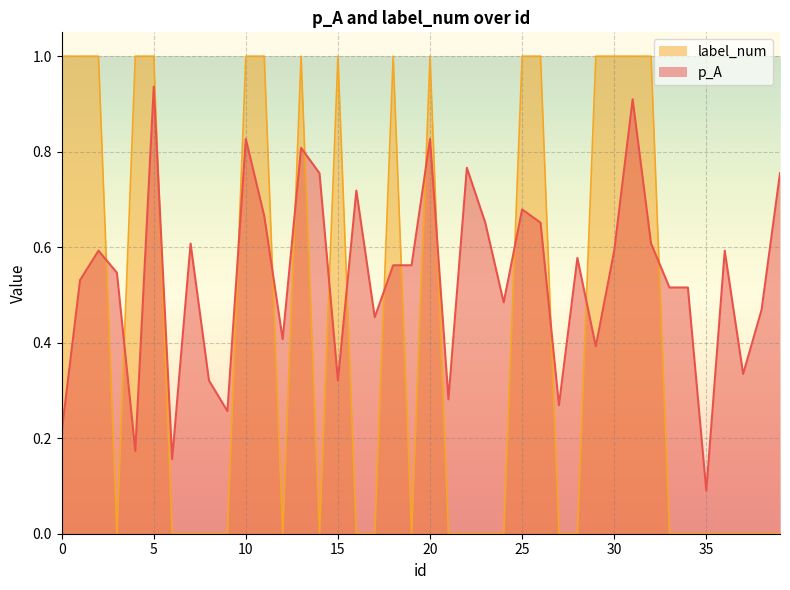

What is the total value across all series at 15?

1.3